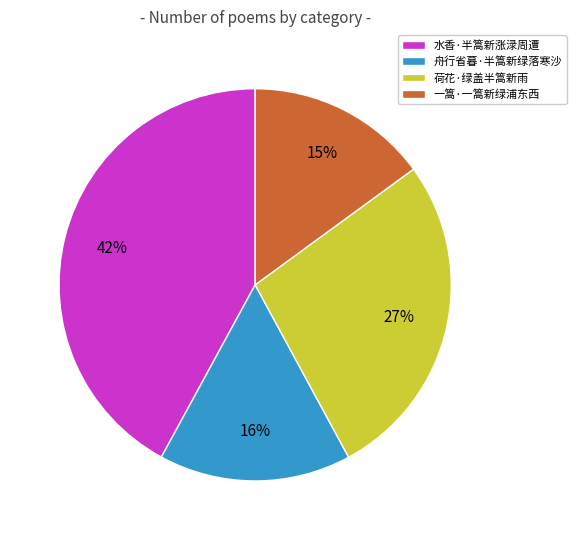

Which slice is the smallest?

一篙·一篙新绿浦东西